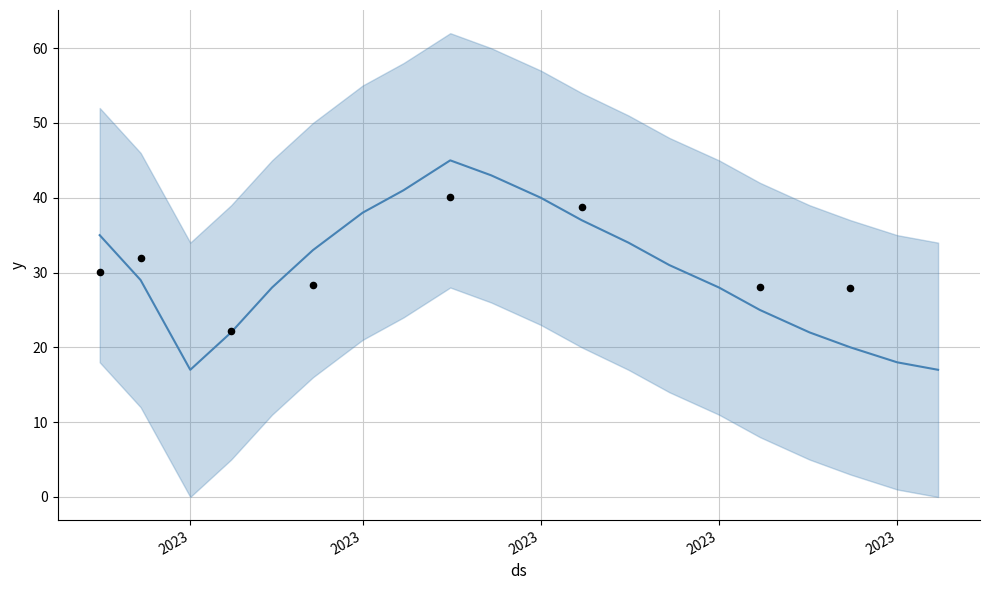

Which has a higher value, 2023 or 2023?

2023